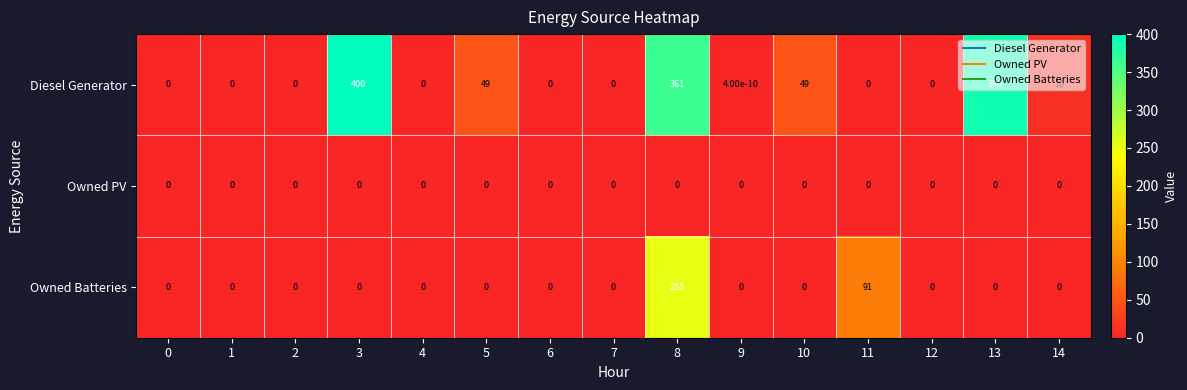

Rank the series by their average value, from highest to lowest.

Diesel Generator, Owned Batteries, Owned PV